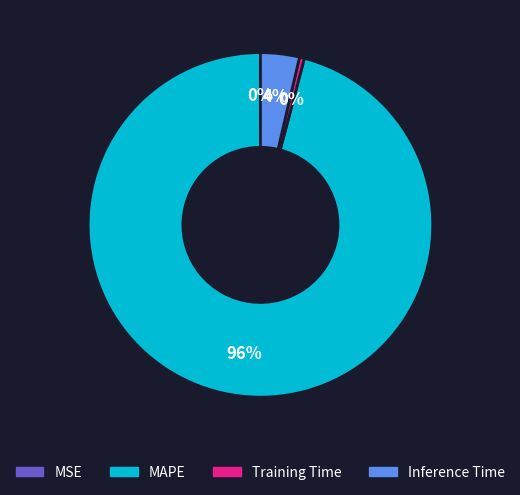

Which has a higher value, Training Time or Inference Time?

Inference Time